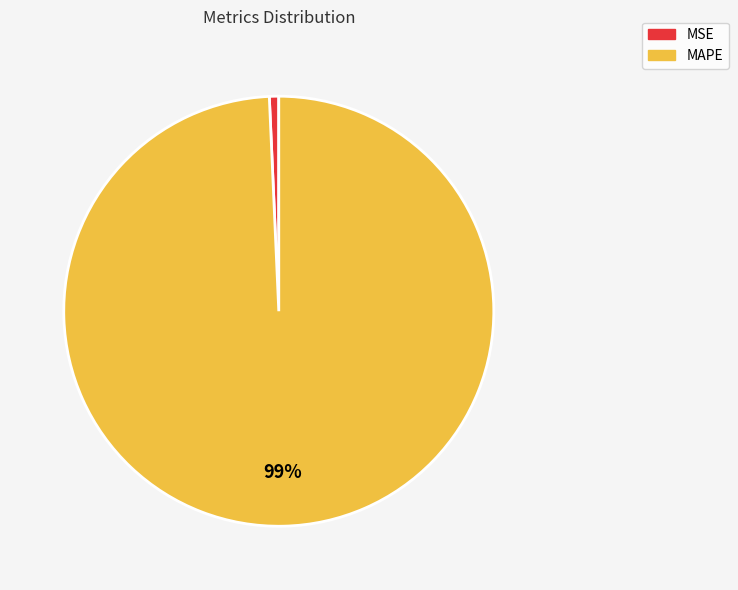

Which category accounts for the majority?

MAPE